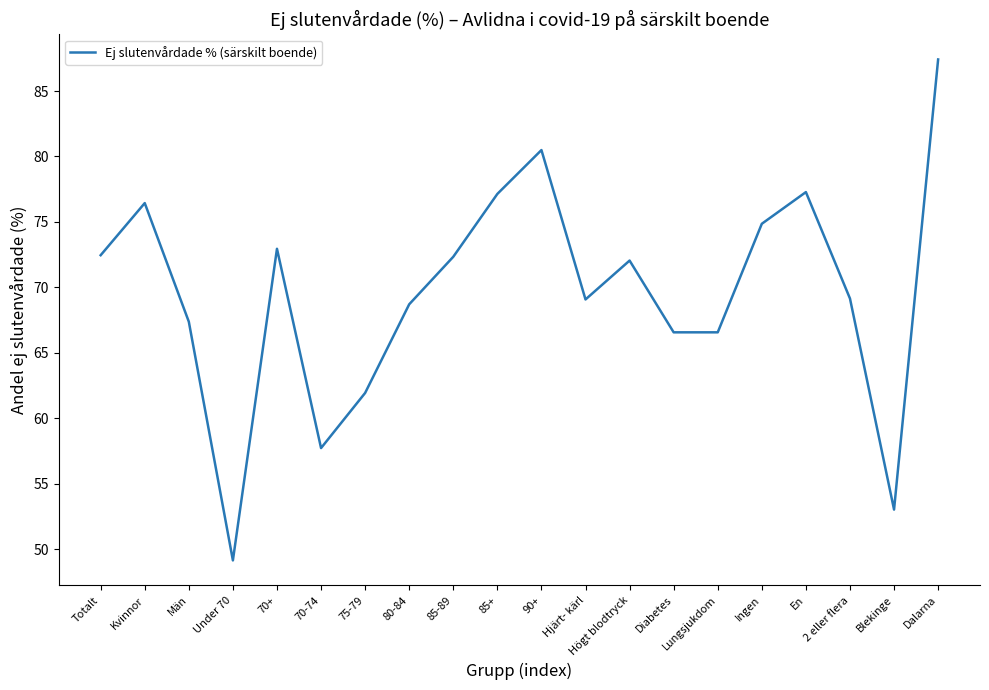

What position from the left is Totalt?

1